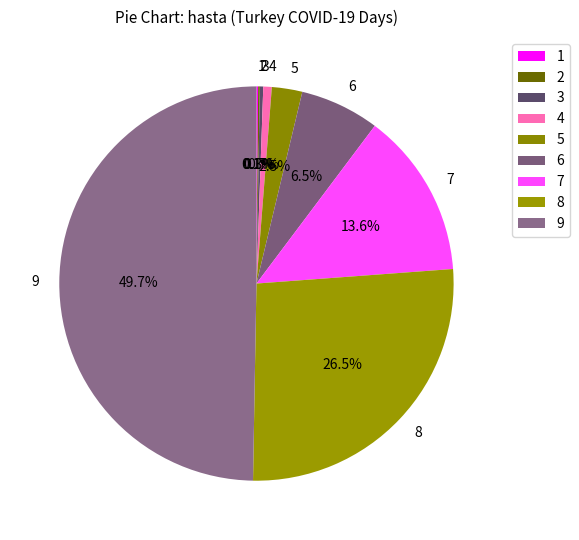

Does 6 account for over 50% of the chart?

No